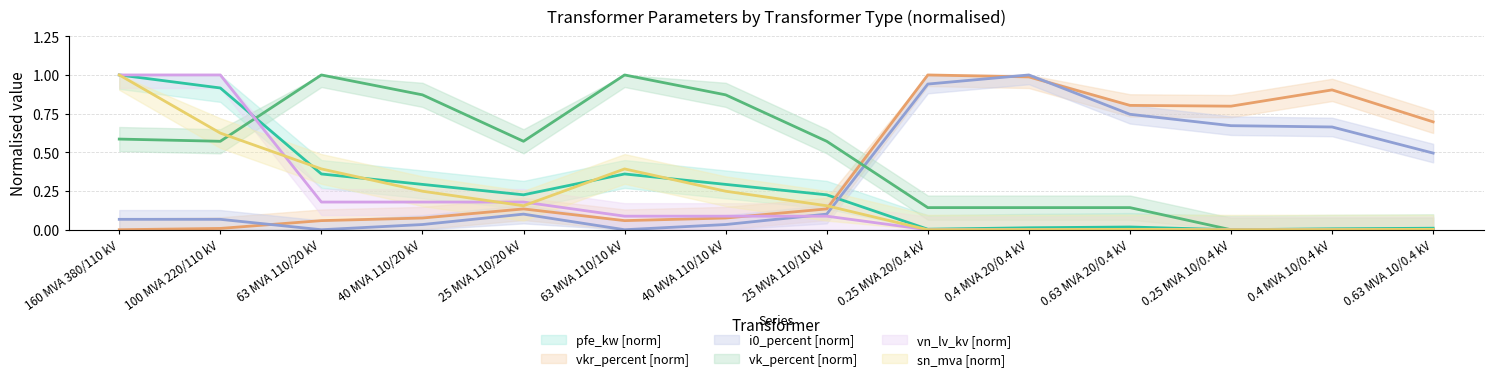

Is it true that vn_lv_kv equals -0.5 at 0.4 MVA 10/0.4 kV?

False